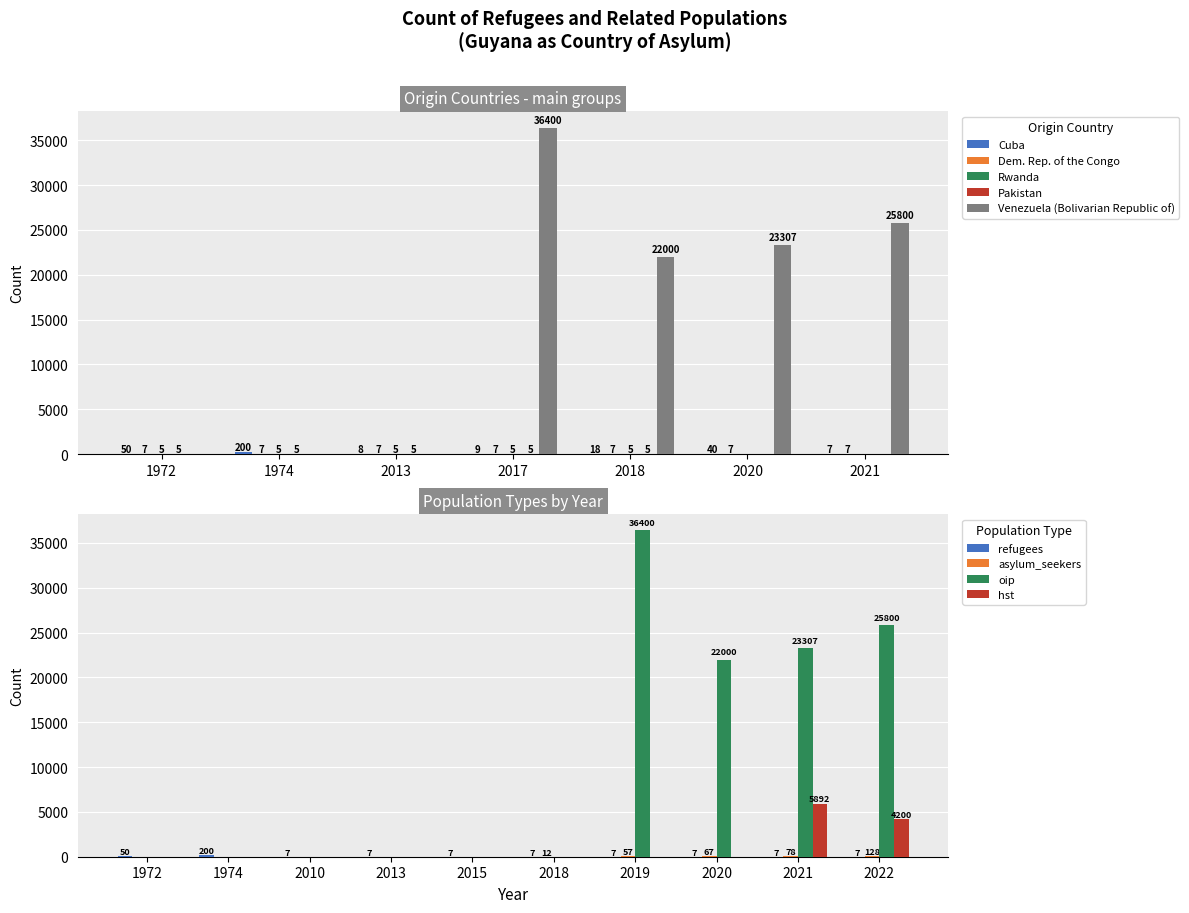

The Venezuela (Bolivarian Republic of) series shows 19344 at 2013. True or false?

False